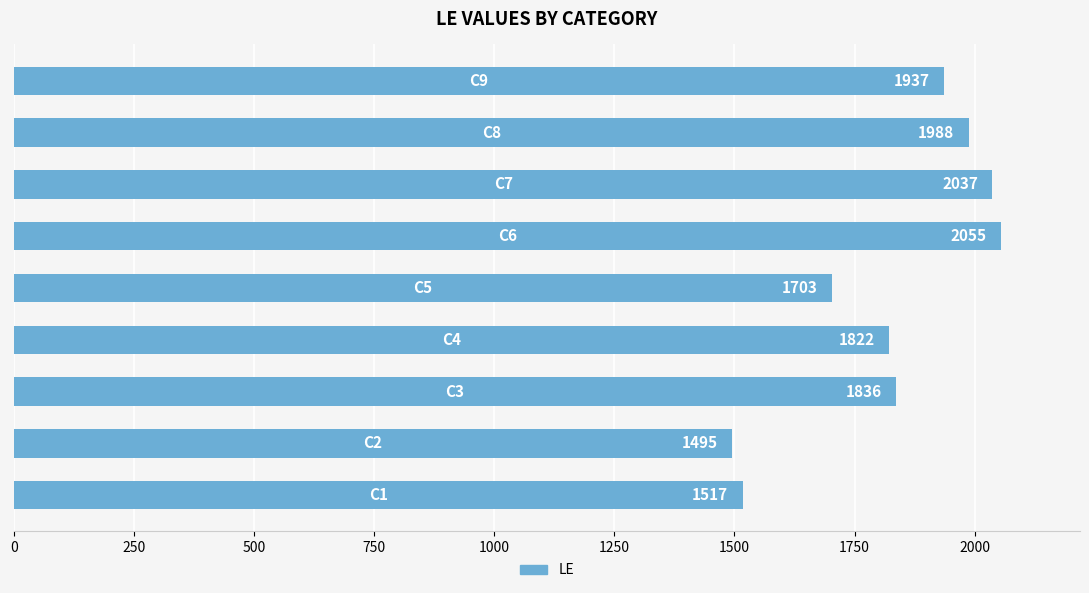

What is the minimum value shown in the chart?

1495